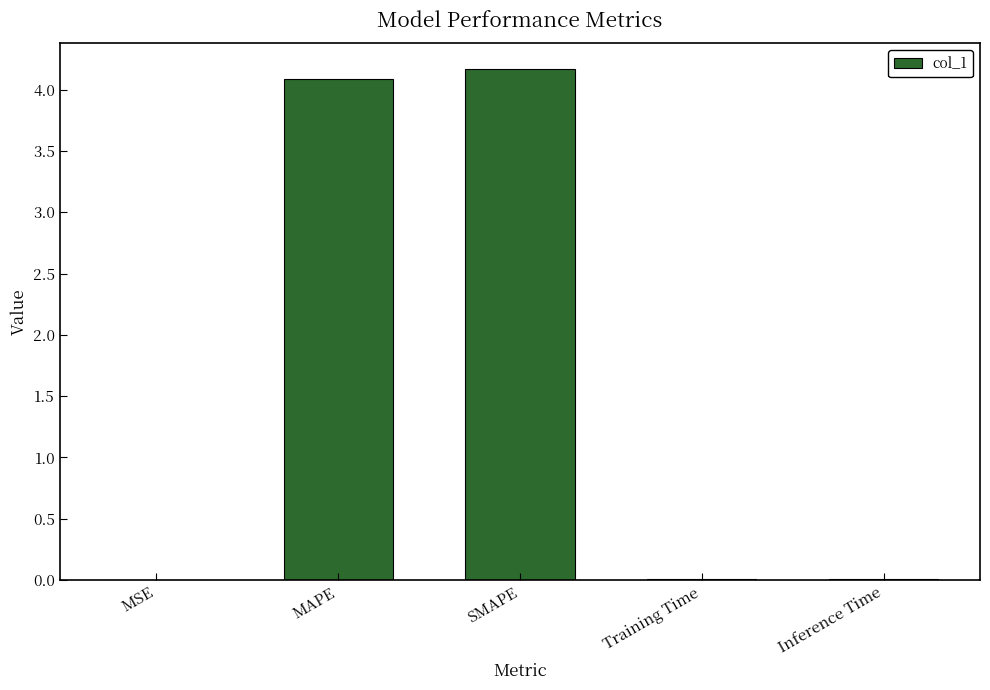

Are the bars grouped side by side (vs. stacked)?

No